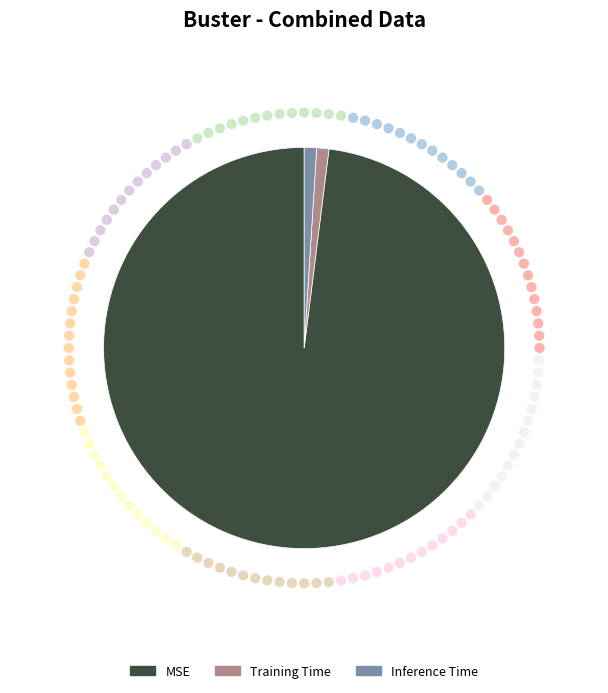

How many segments does this pie chart have?

3